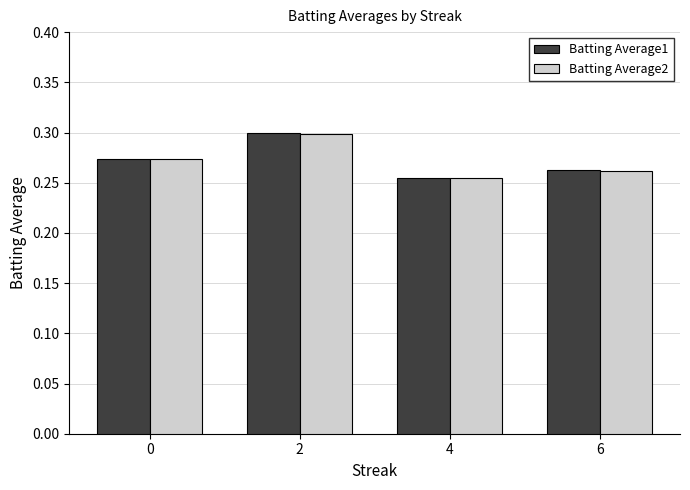

How many groups of bars are there?

4